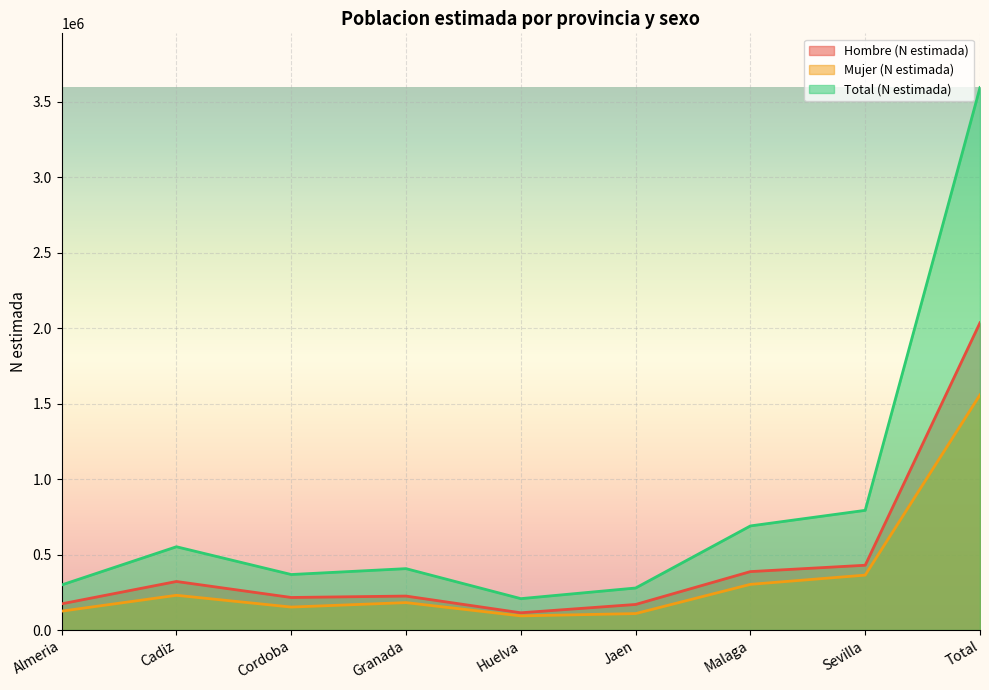

True or false: Hombre (N estimada) has a value of 429028 at Sevilla.

True